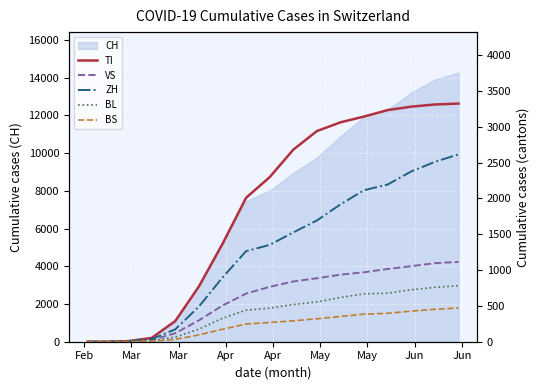

What is the sum of all VS values?

10303